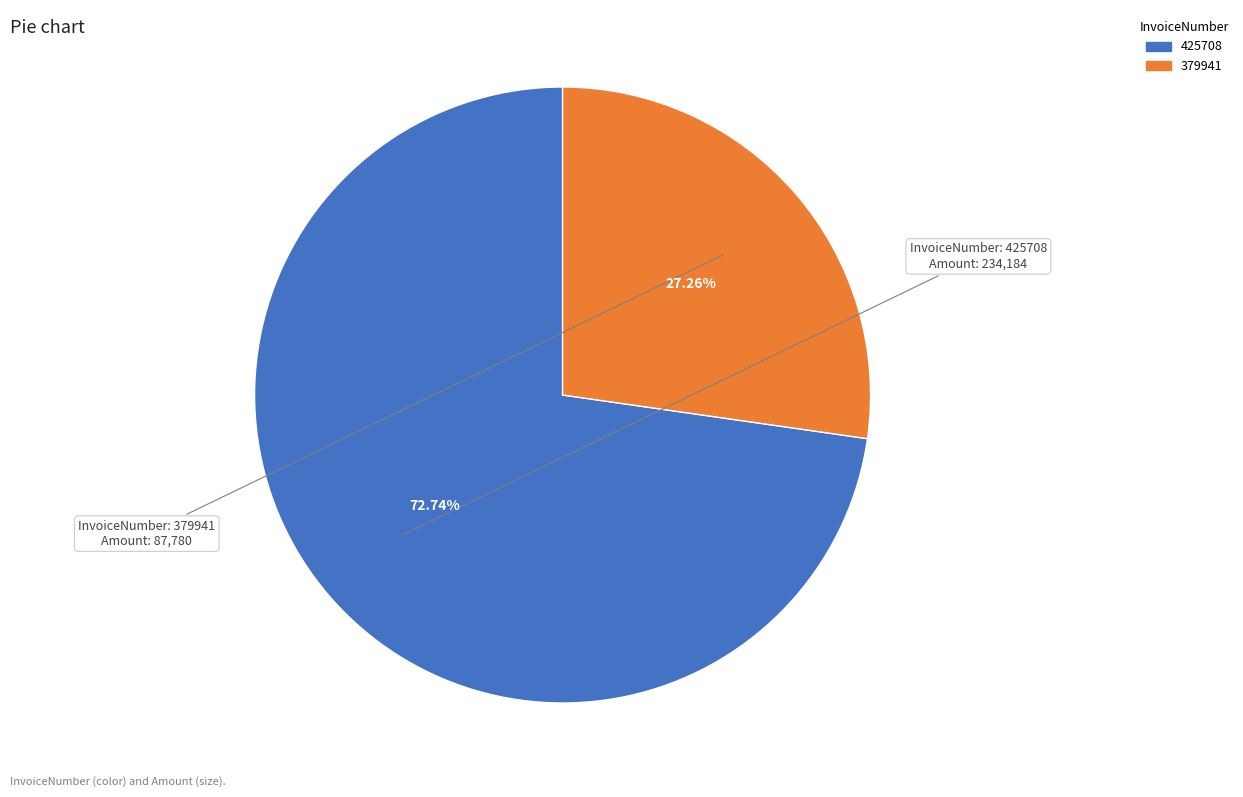

Count the number of slices in the pie.

2